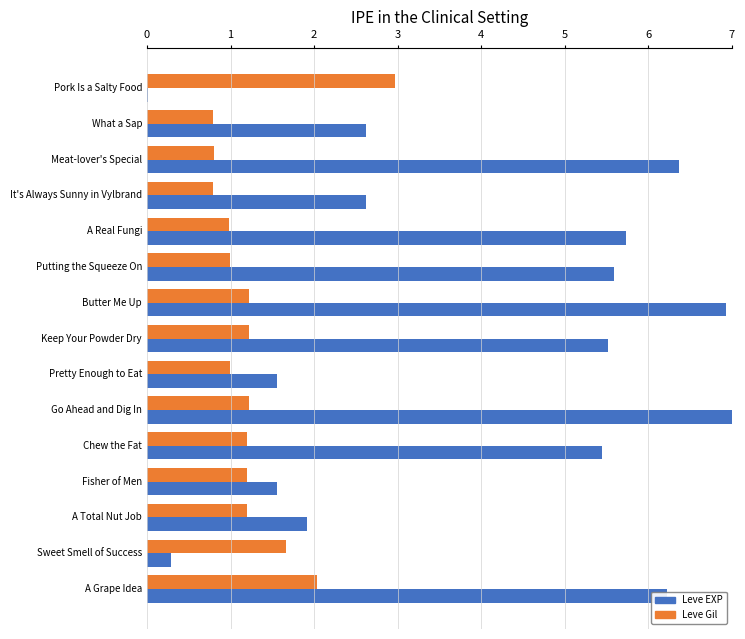

What is the sum of all Leve EXP values?

59.3